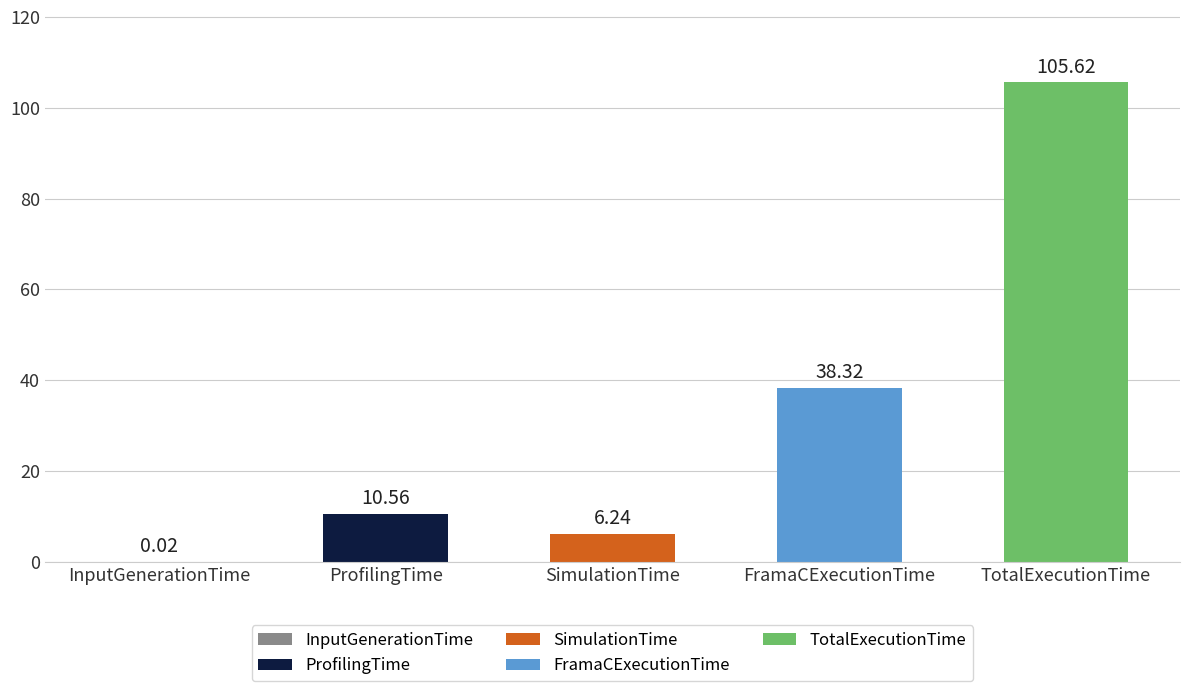

Where does the data first go above 10?

ProfilingTime